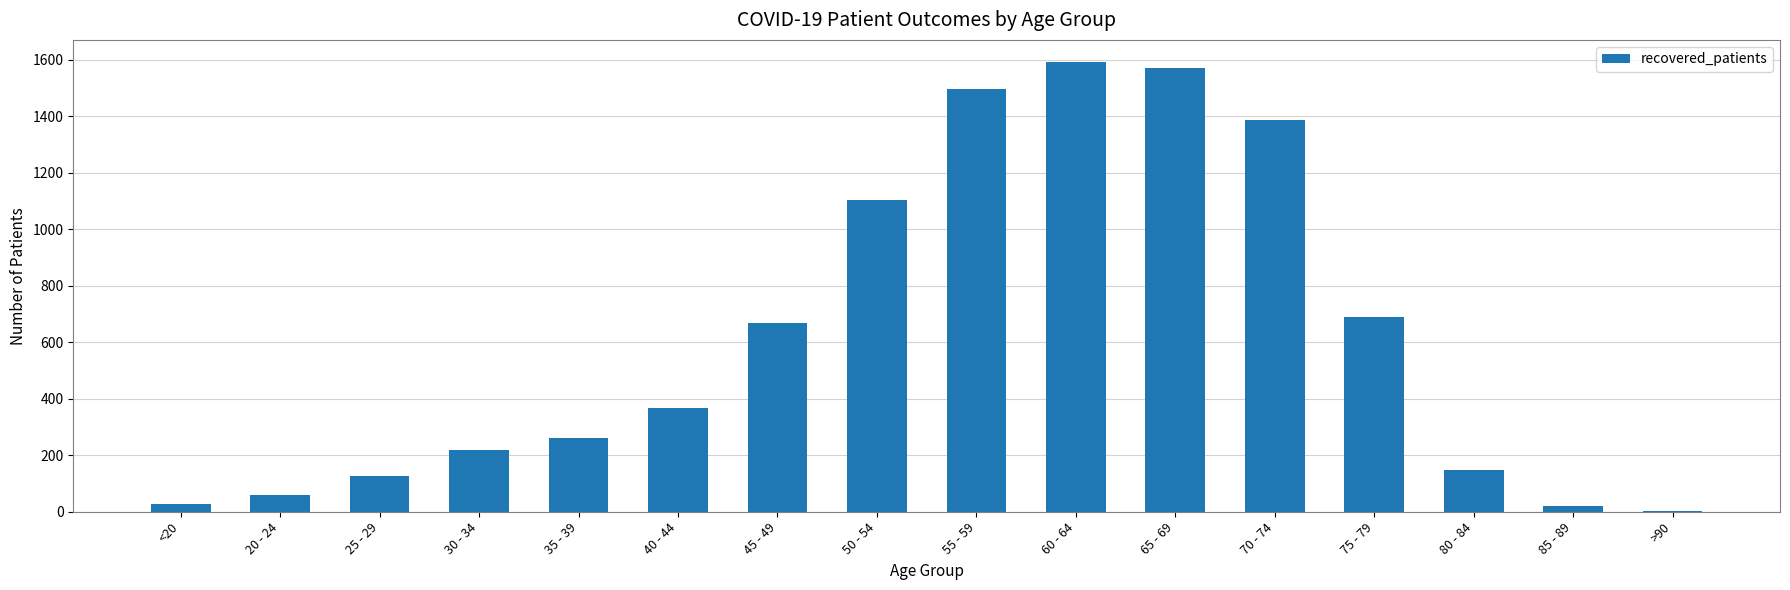

Are the bars horizontal?

No